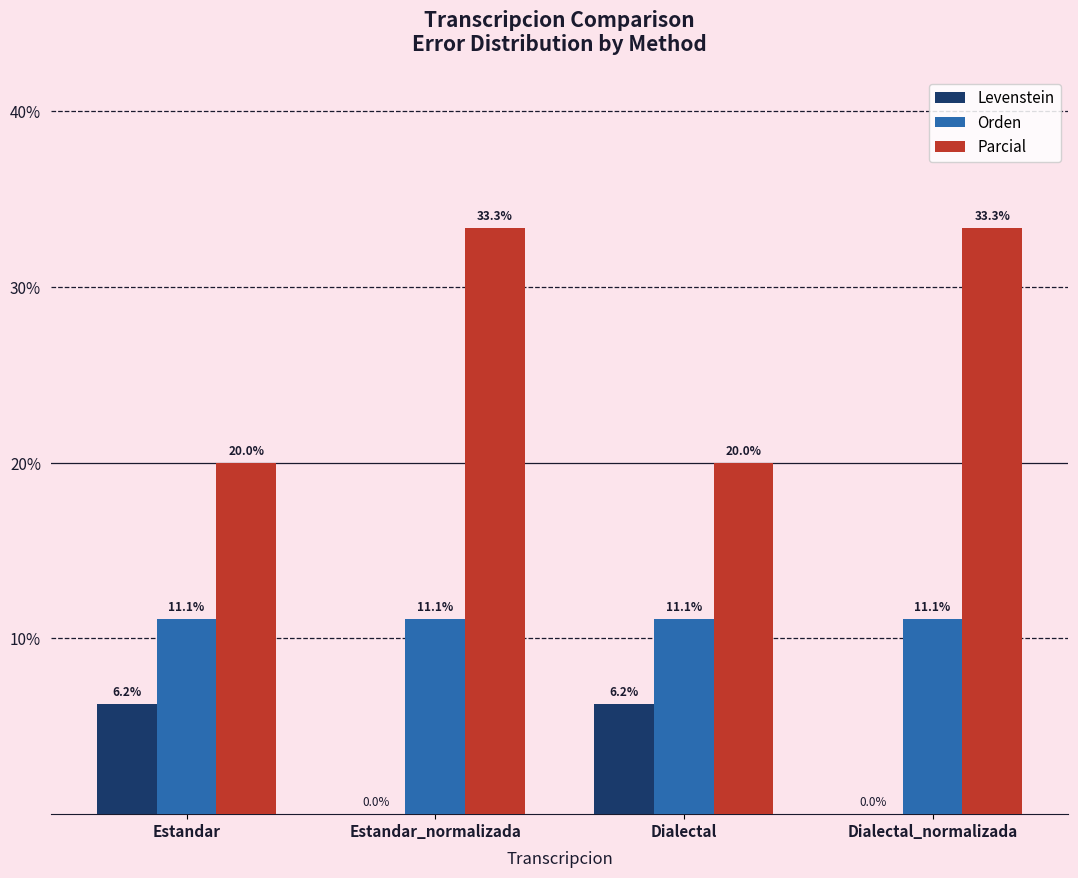

Does the chart contain stacked bars?

No